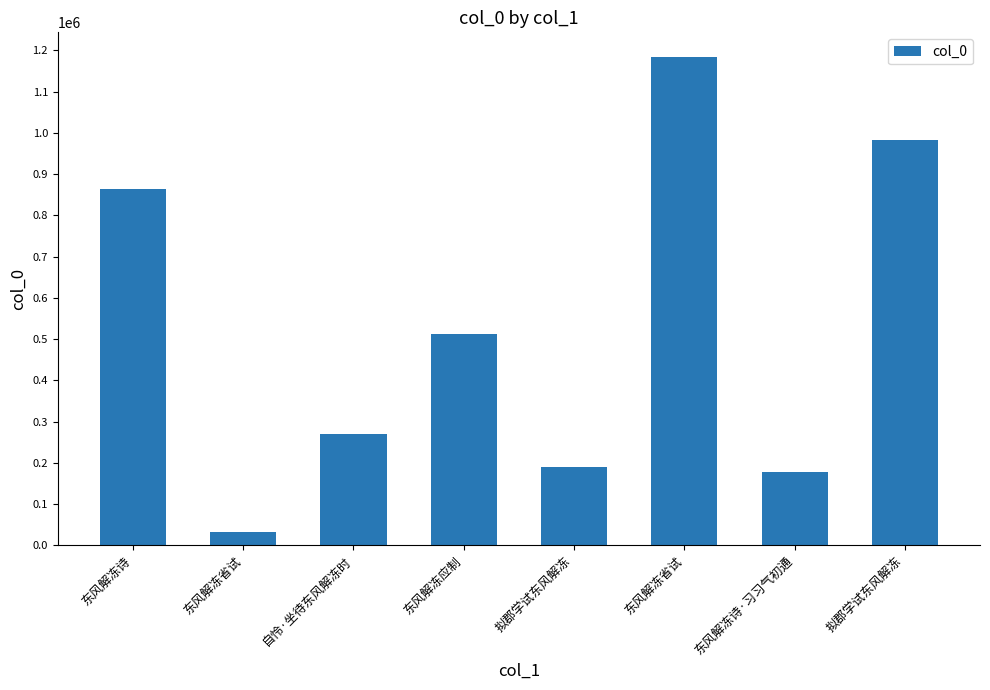

Which category has the lowest value across all series?

东风解冻省试